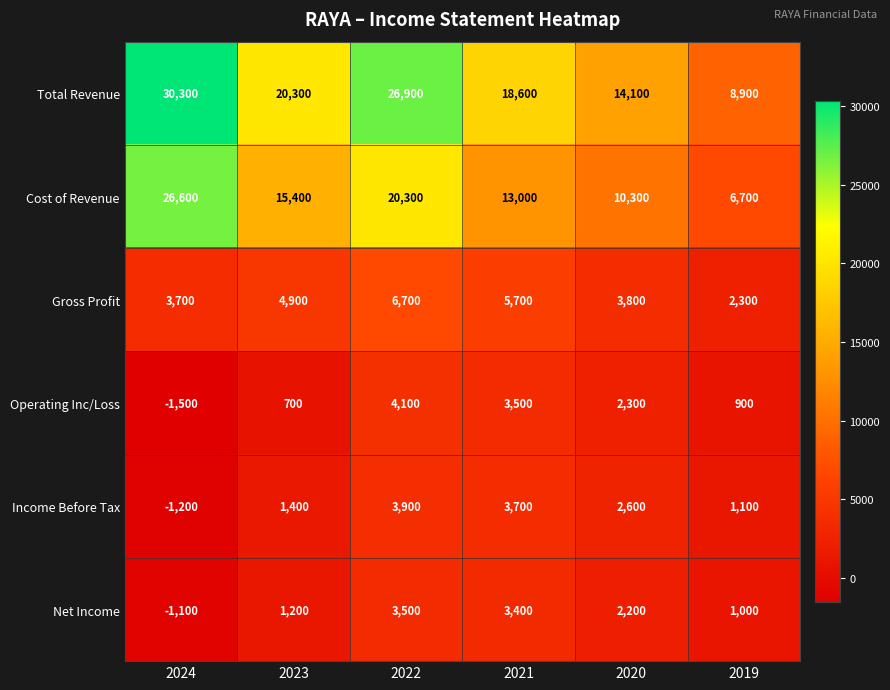

What is the greatest value displayed?

30300